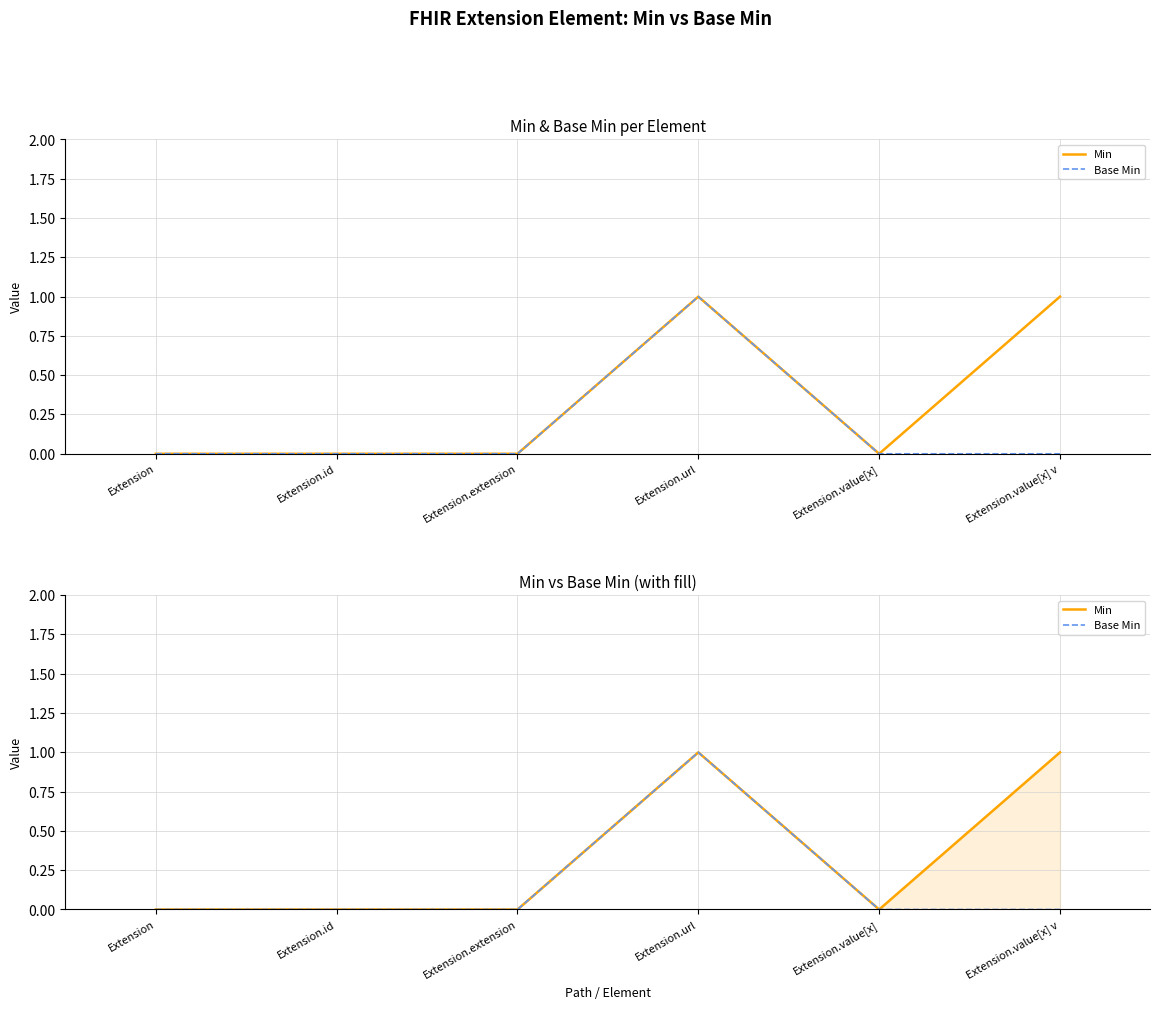

How many positive values does the Min series have?

2